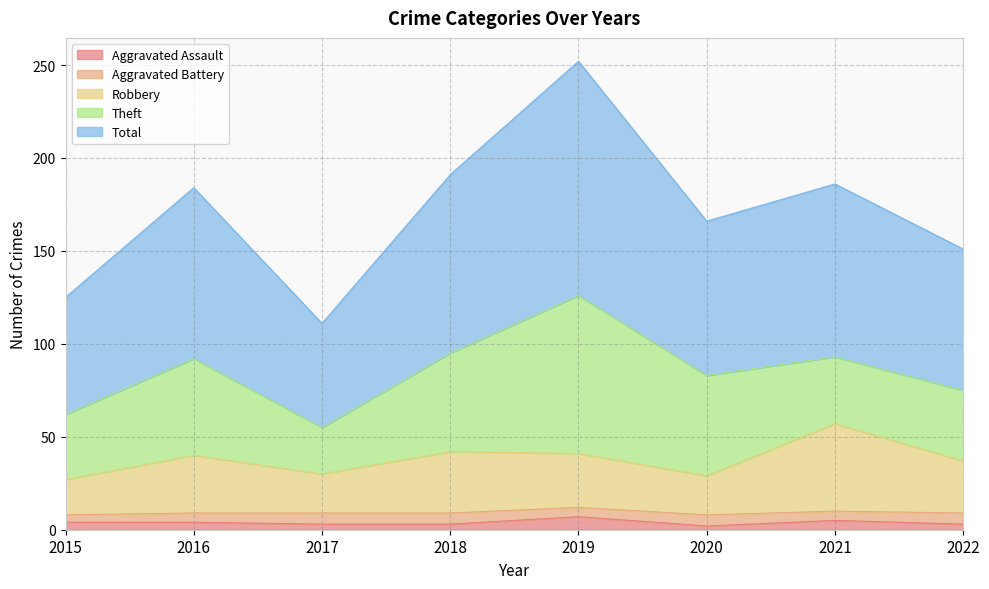

Where does the Robbery series first go above 40?

2018